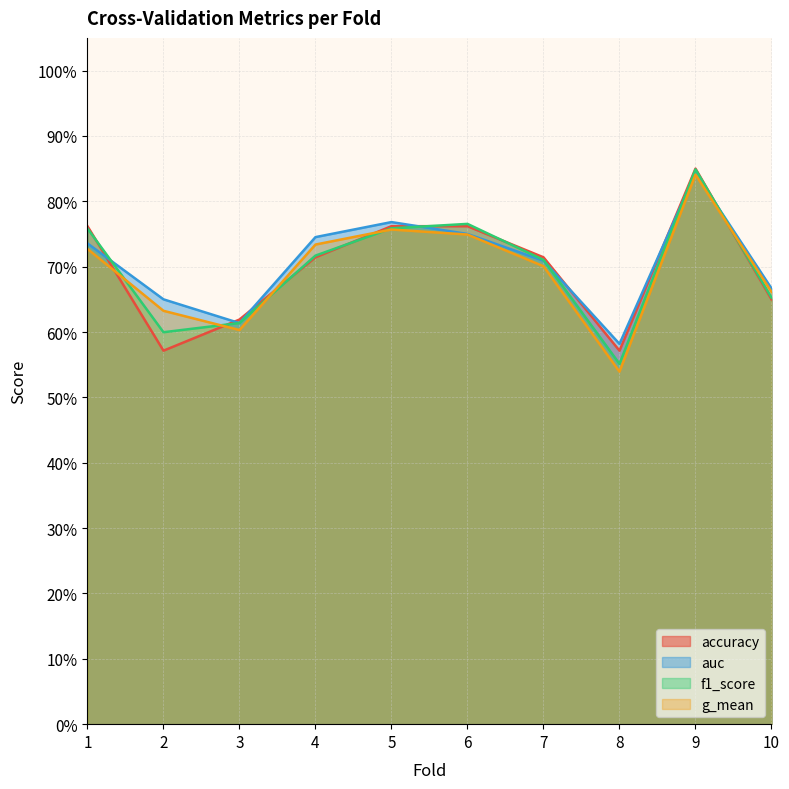

What are all the series names shown in the legend?

accuracy, auc, f1_score, g_mean